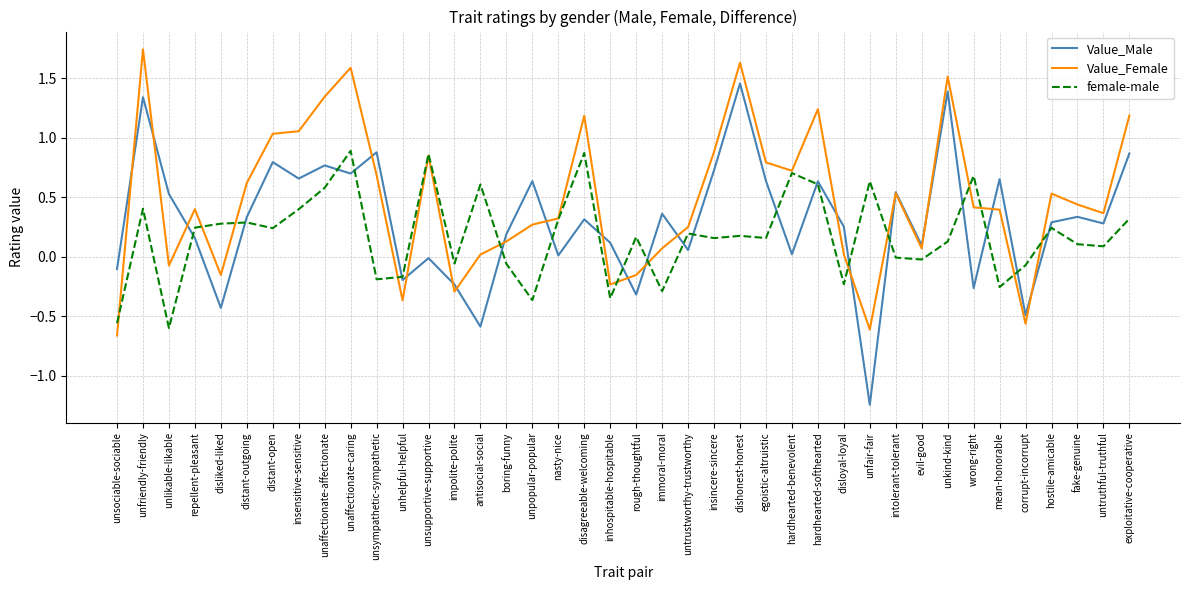

Which series has the largest range (max minus min)?

Value_Male